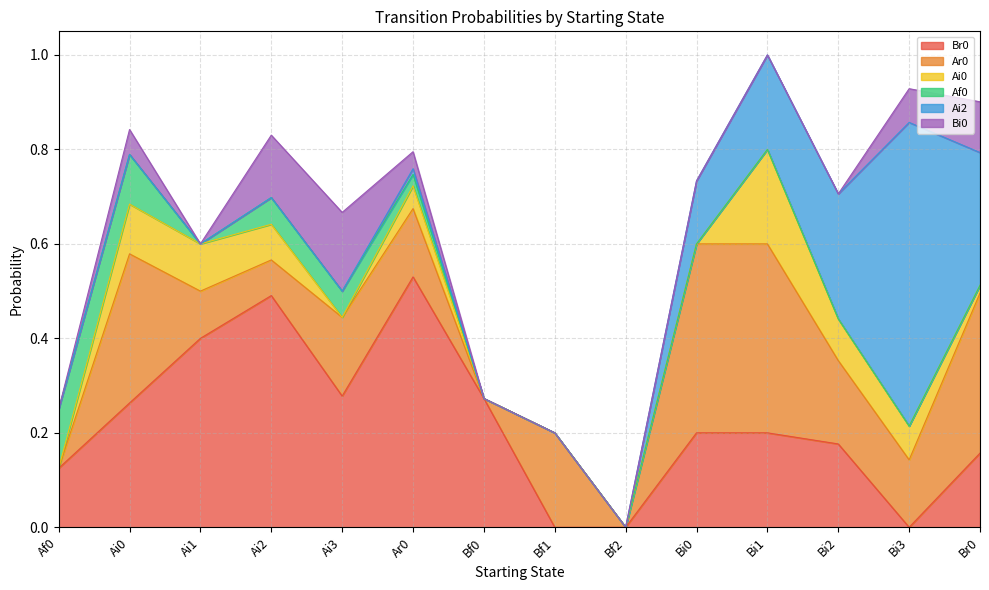

Where is Ar0 nearest to the value 0?

Af0